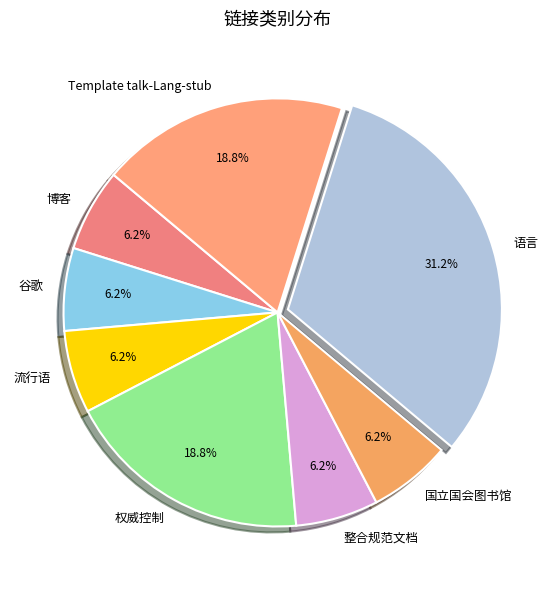

Which has a higher value, 国立国会图书馆 or Template talk-Lang-stub?

Template talk-Lang-stub